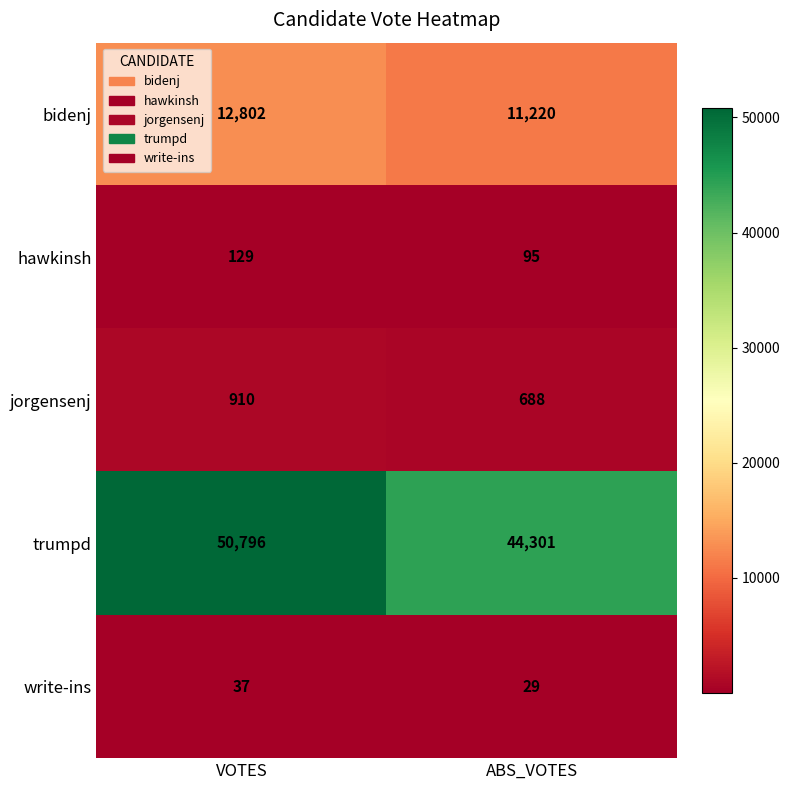

Which series has the widest spread of values?

trumpd